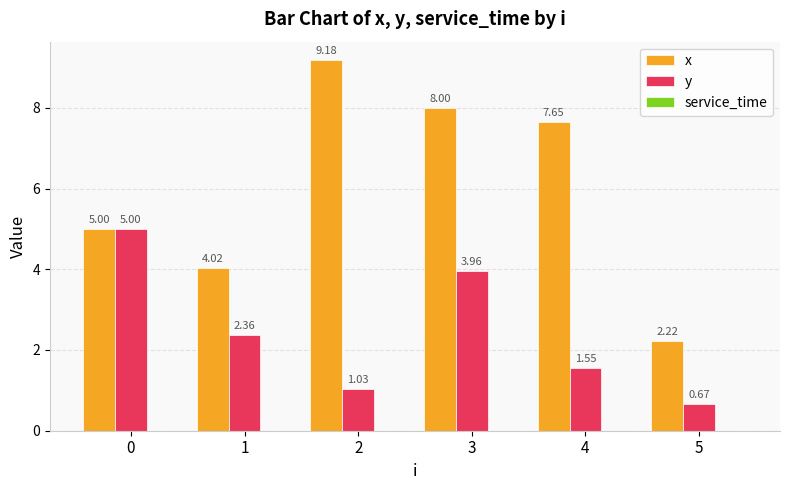

At which category is the sum across all series the highest?

3